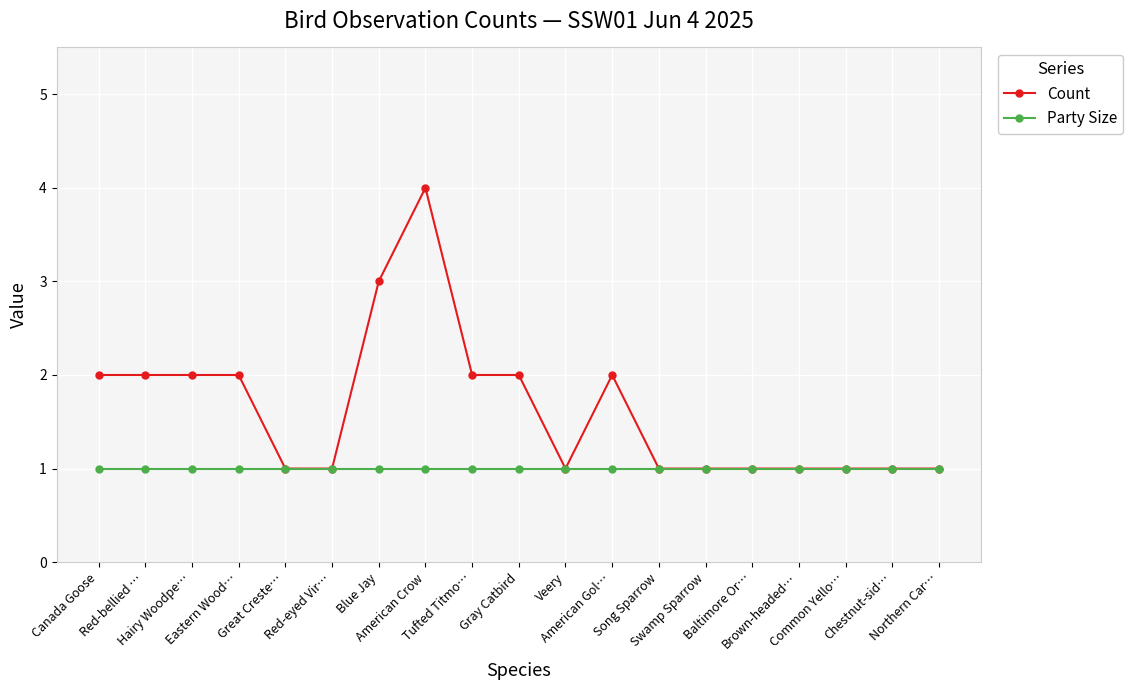

Does the chart have visible grid lines?

Yes